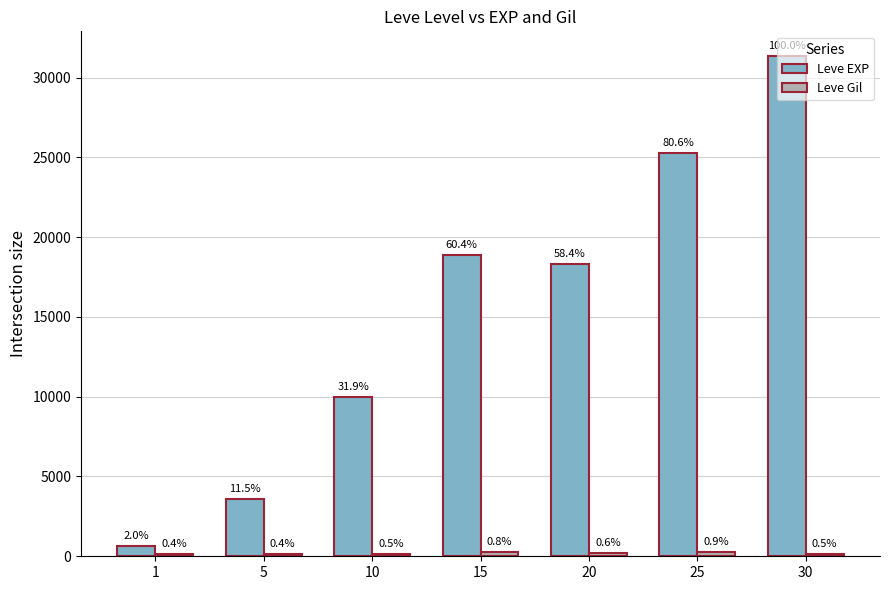

How many groups of bars are there?

7